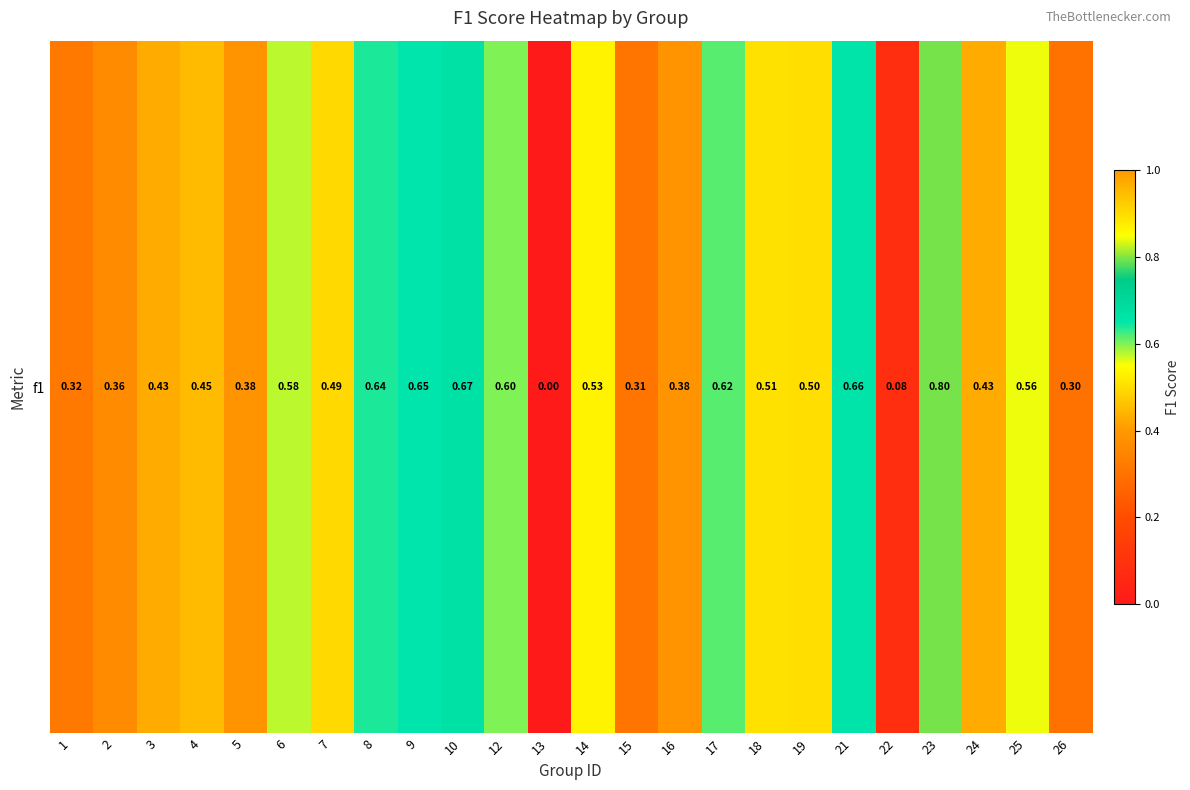

How many categories are shown in the chart?

24